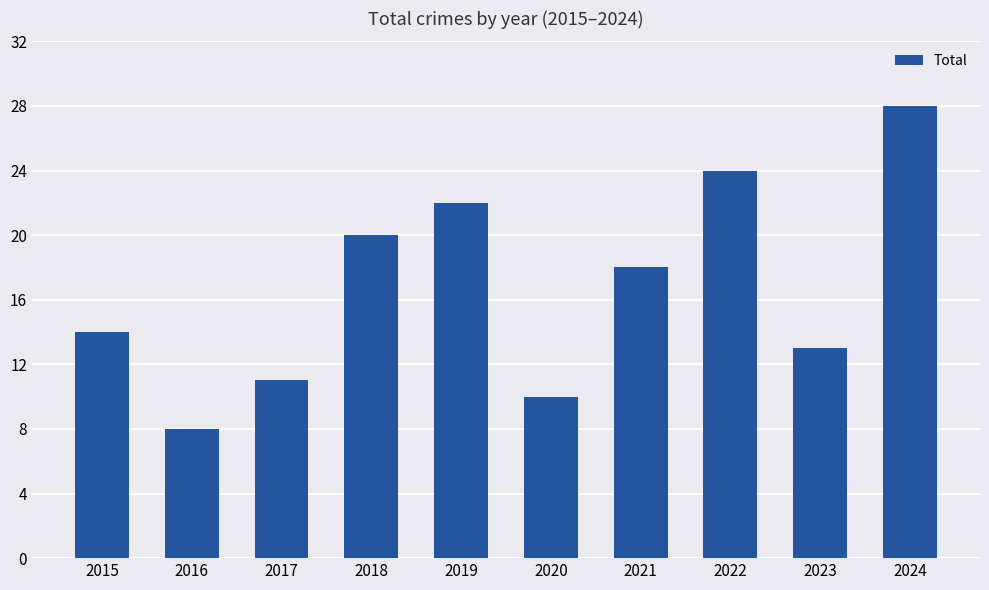

Reading left to right, what are all the values shown in this chart?

2015=14	2016=8	2017=11	2018=20	2019=22	2020=10	2021=18	2022=24	2023=13	2024=28